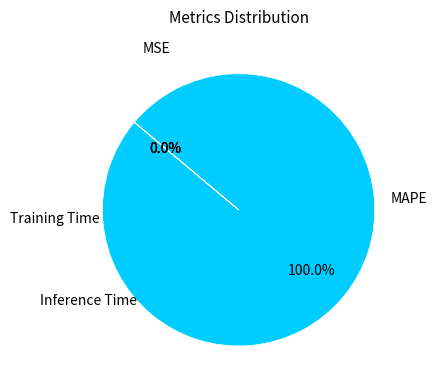

To the nearest percent, what is the difference between the largest and smallest slice percentages?

100%